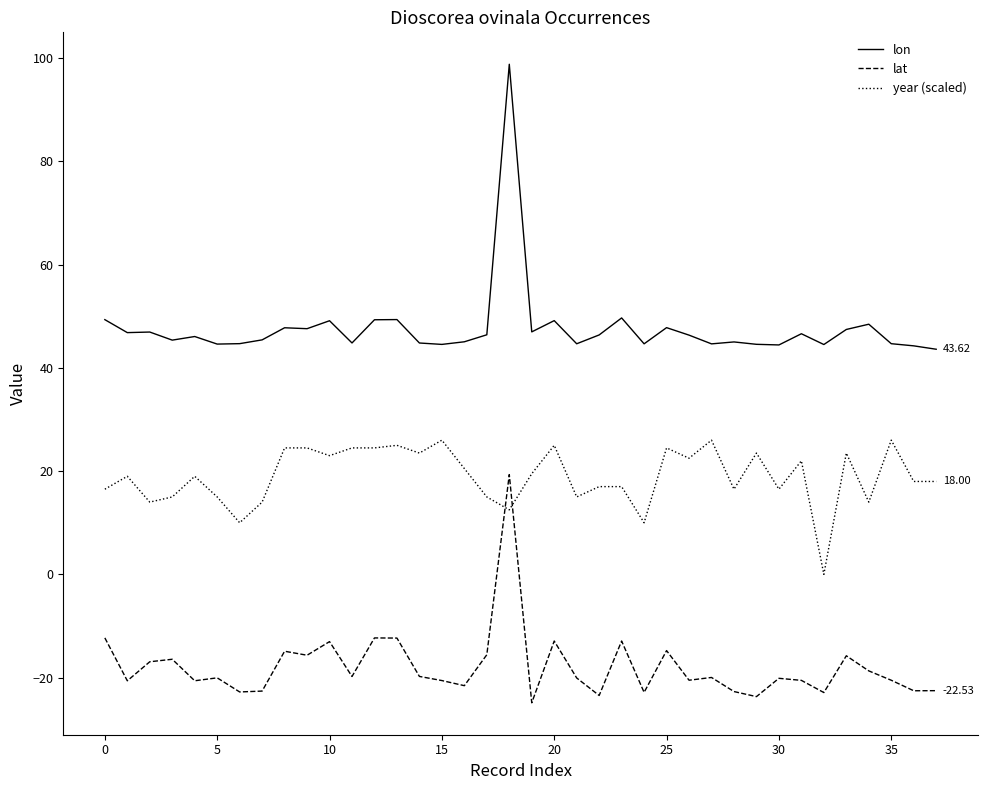

True or false: lon and lat intersect in this chart.

False